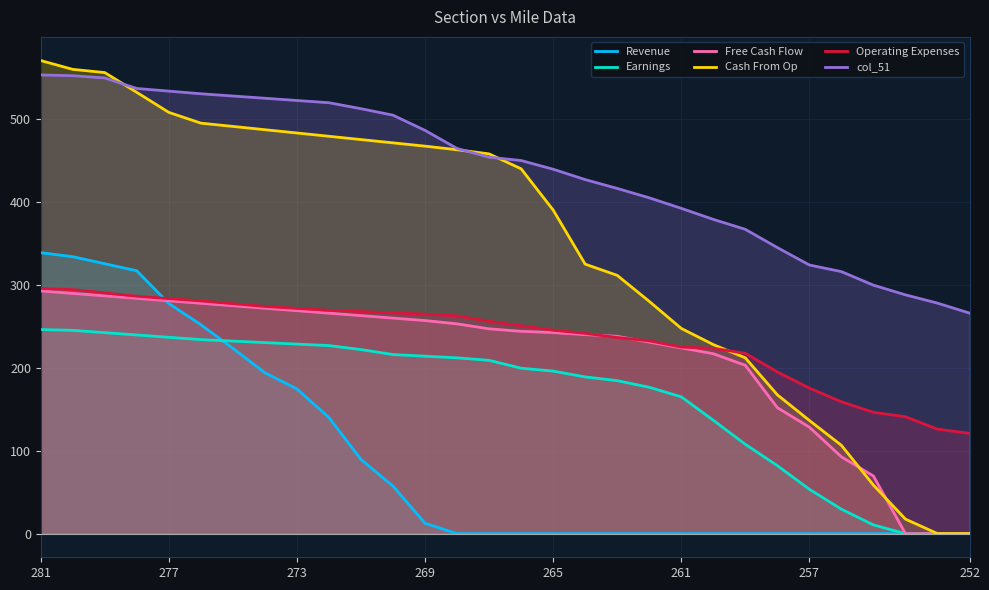

What is the greatest value displayed?

570.6